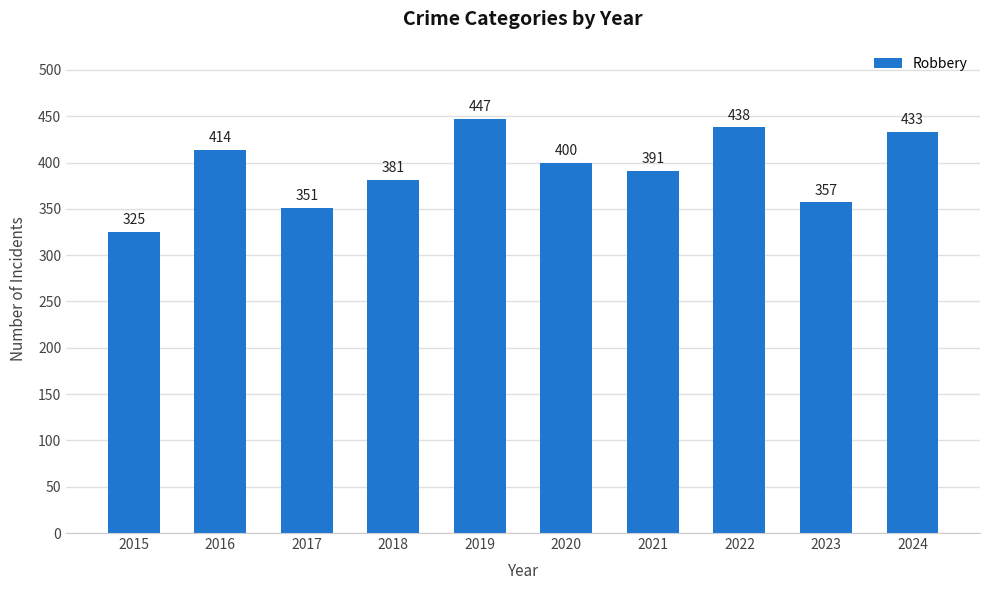

What is the smallest value displayed?

325